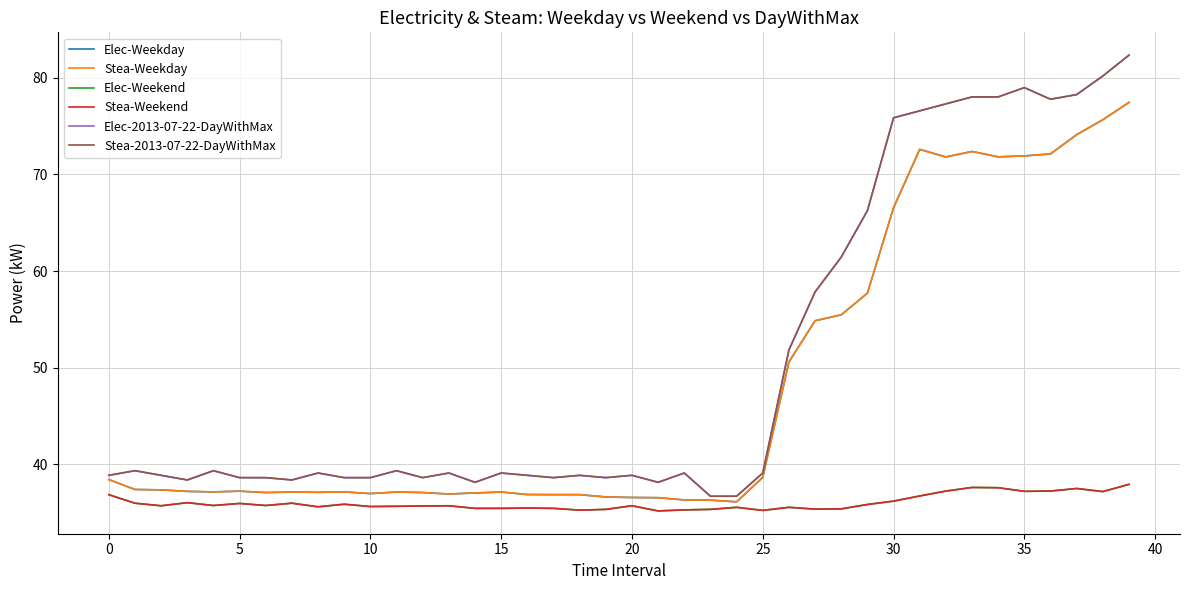

At which label does Elec-2013-07-22-DayWithMax reach its peak?

39